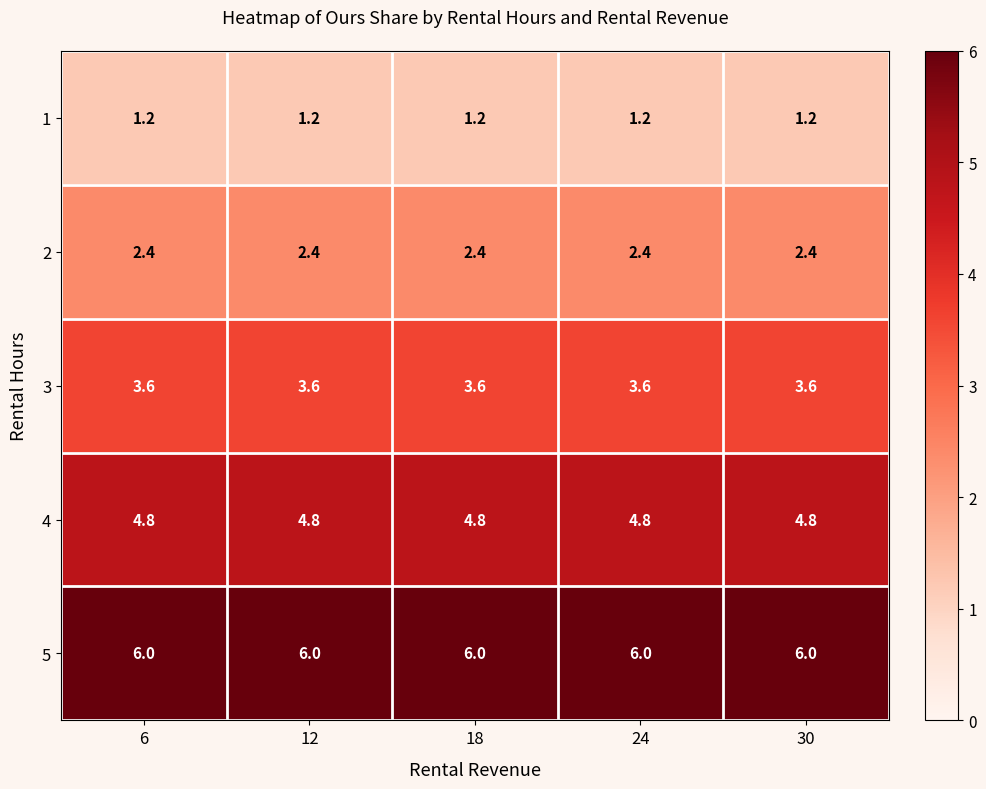

What is the spread (max minus min) of values at 24?

4.8